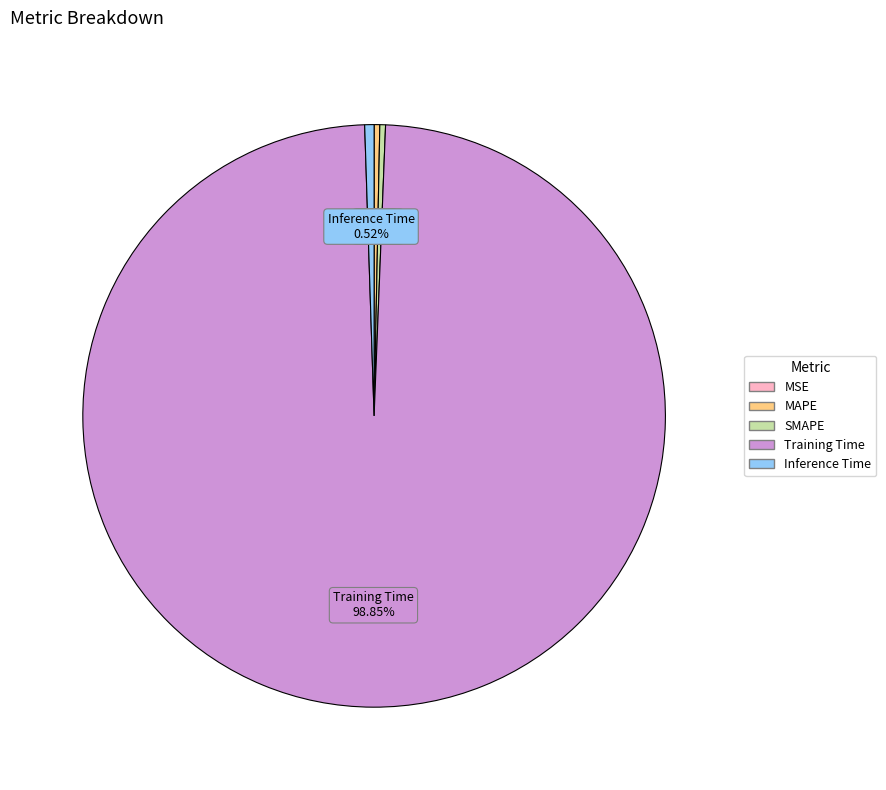

What percentage is the Inference Time slice, to the nearest percent?

1%